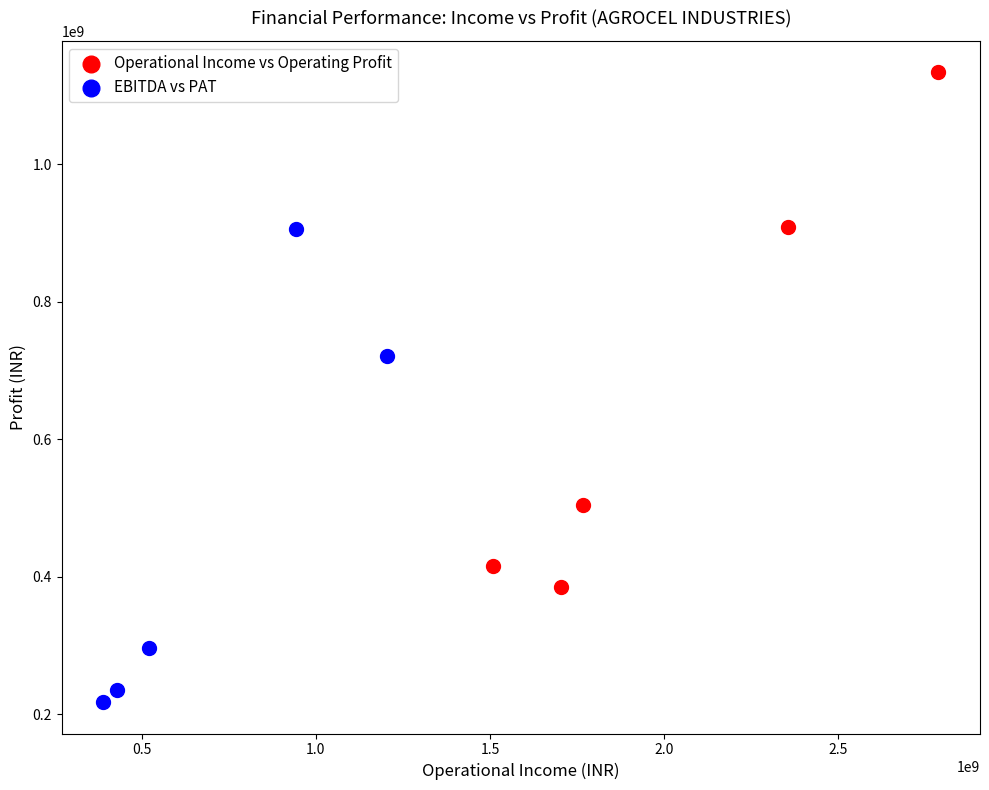

Which series reaches the maximum Y coordinate?

Operational Income vs Operating Profit